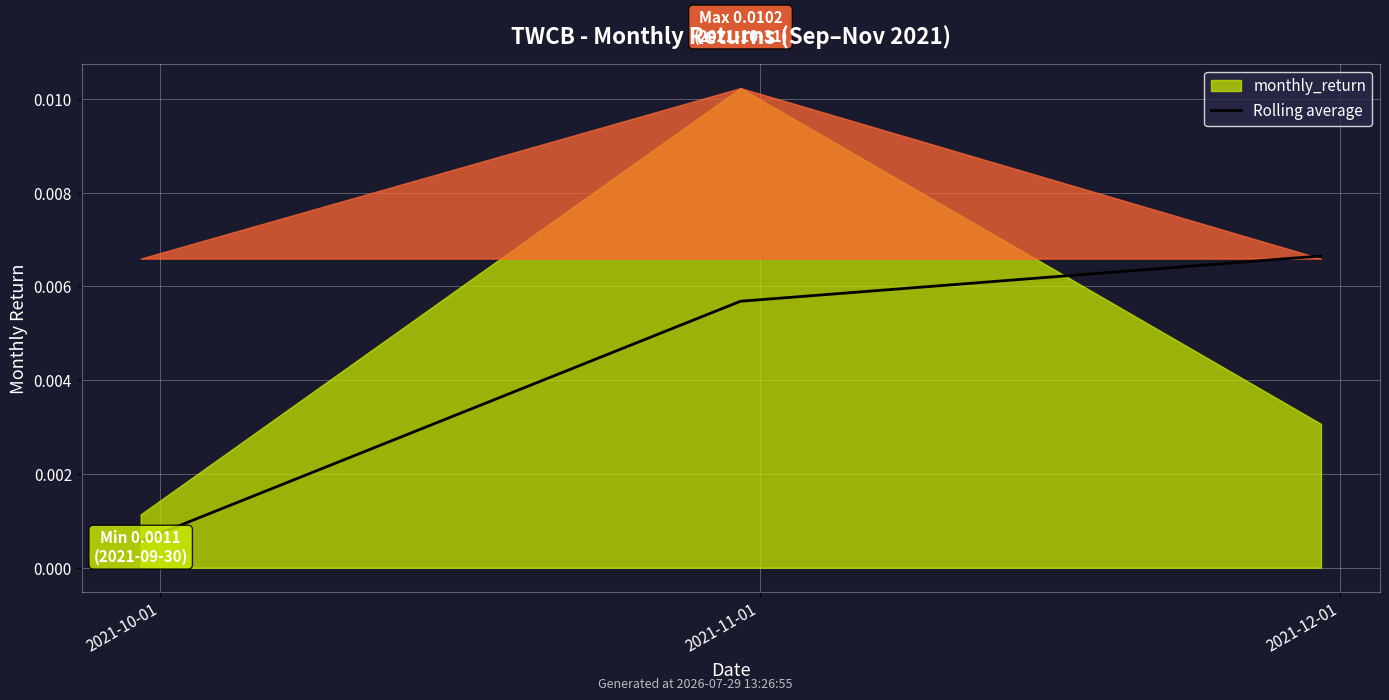

Between 2021-10-01 and 2021-11-01, which is larger?

2021-11-01